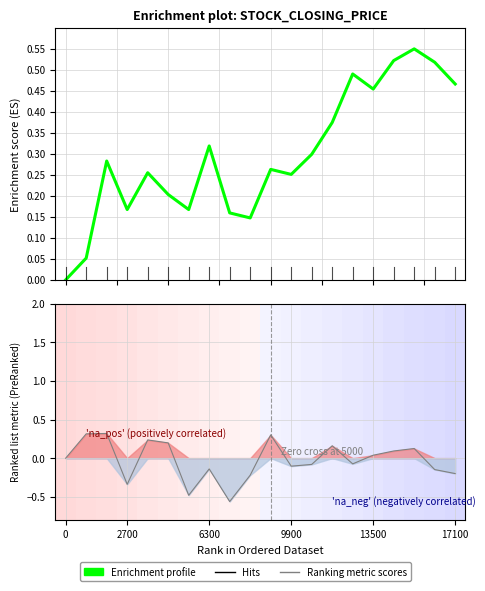

Rank the series at 14 from lowest to highest value.

Ranking metric scores, Enrichment profile